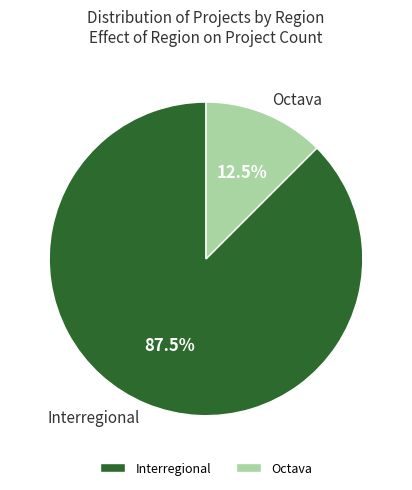

Does any single category account for the majority?

Yes